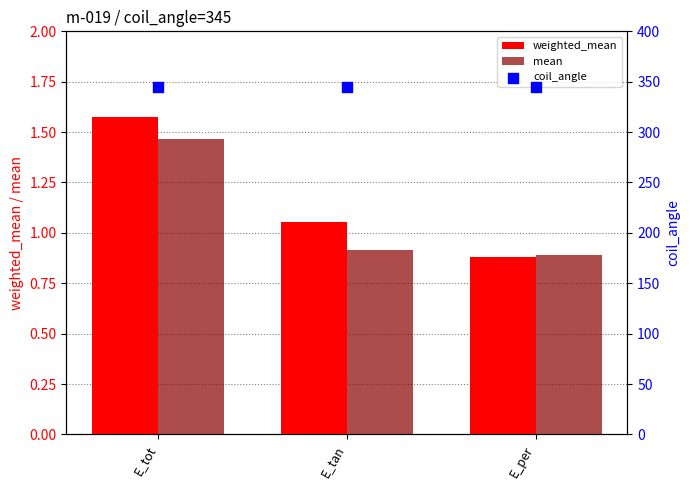

What are all the series names shown in the legend?

weighted_mean, mean, coil_angle